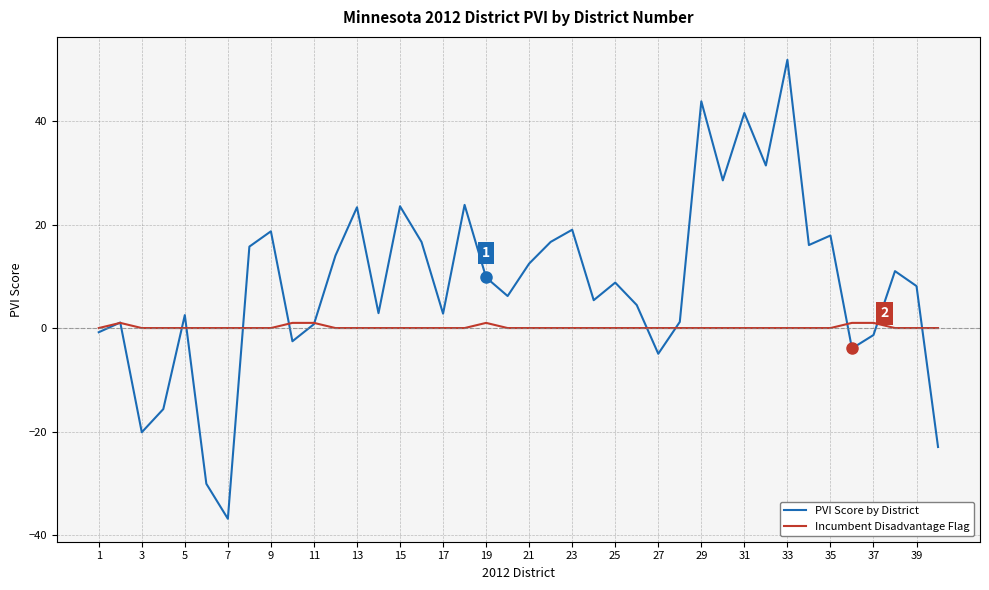

Which series has the largest total across all categories?

PVI Score by District